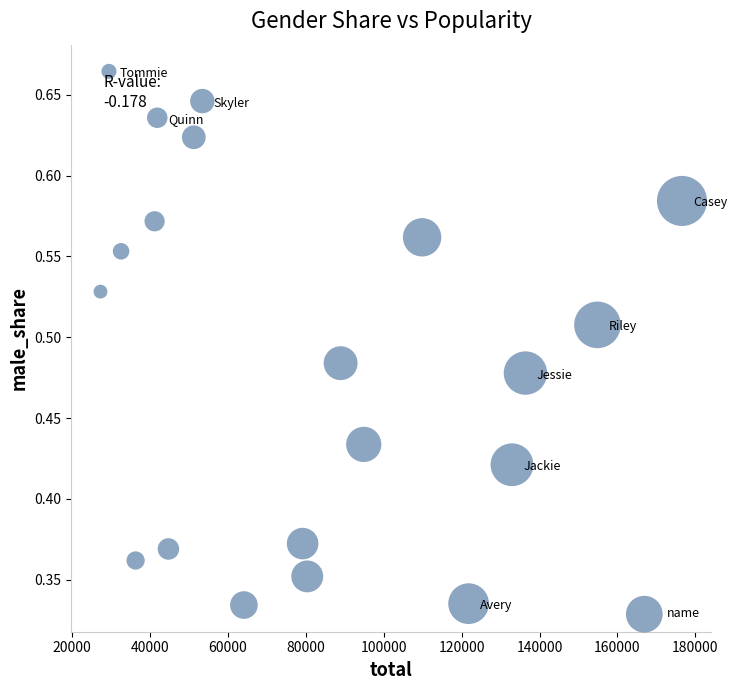

What is the range of X values (max minus min)?

149193.8